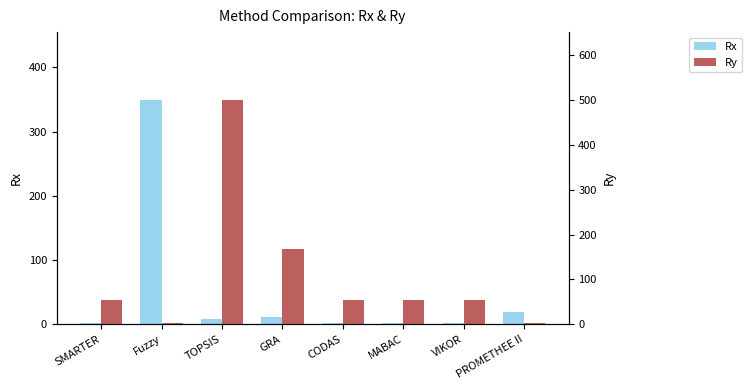

Rank the series by their average value, from lowest to highest.

Rx, Ry